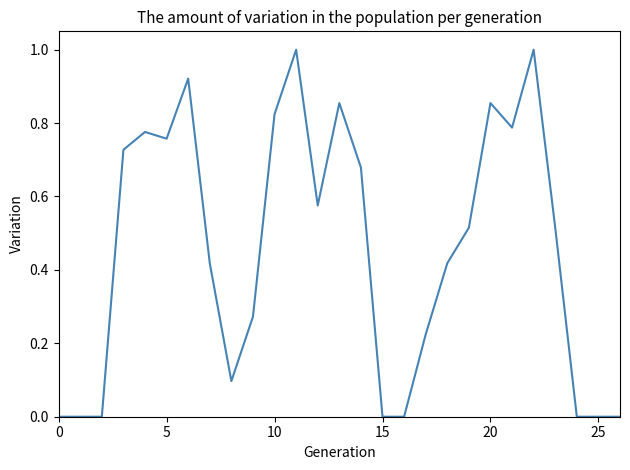

What is the maximum value shown in the chart?

1.0